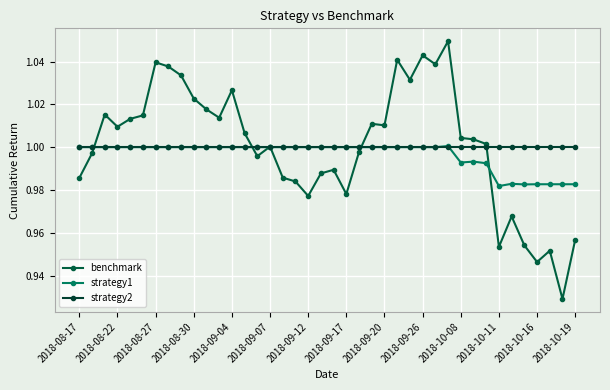

Which series has the largest total across all categories?

benchmark